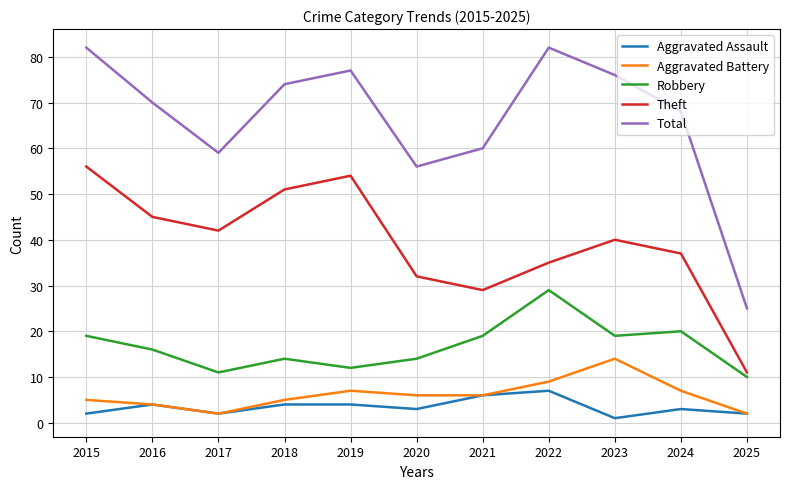

How many lines are shown in the chart?

5